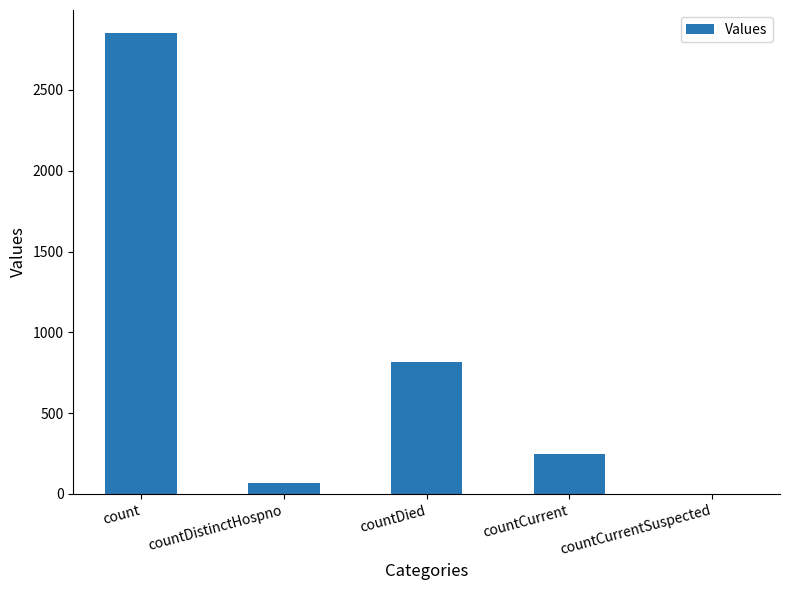

Approximately how many times larger is the value at countDied compared to countCurrent?

3.3